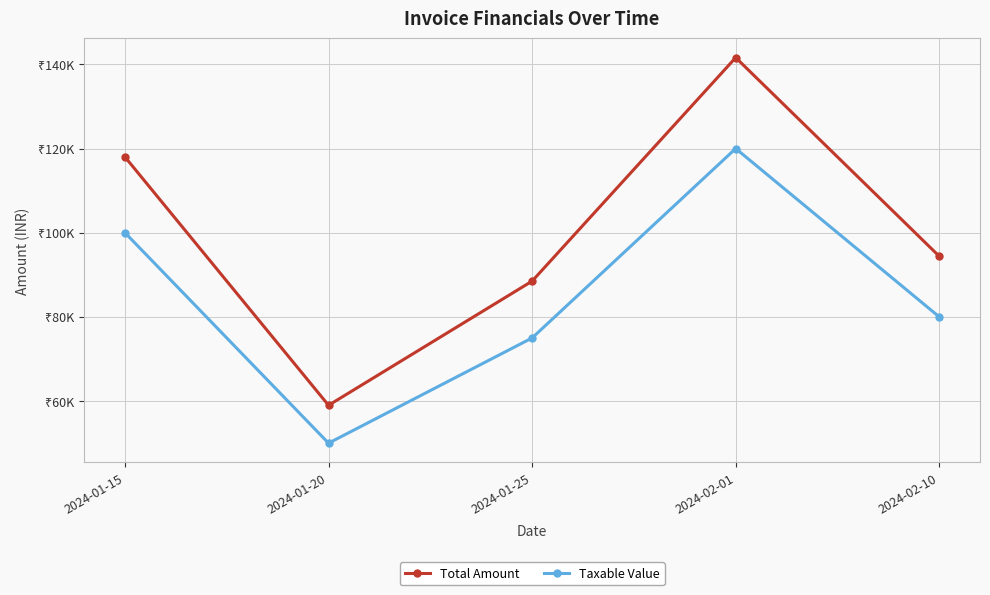

At which label does Total Amount first exceed 94400?

2024-01-15